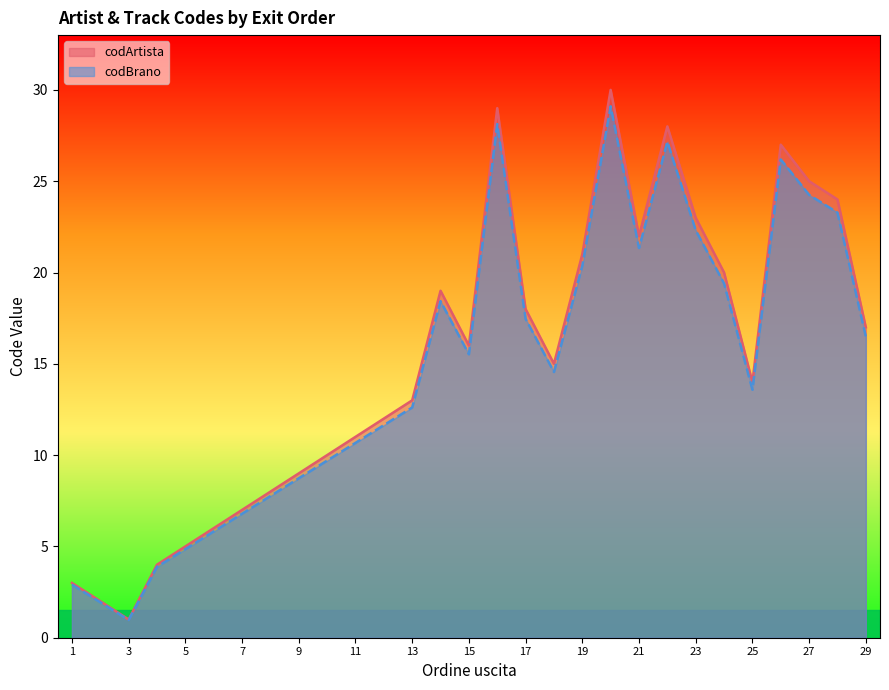

At which category is the sum across all series the highest?

20